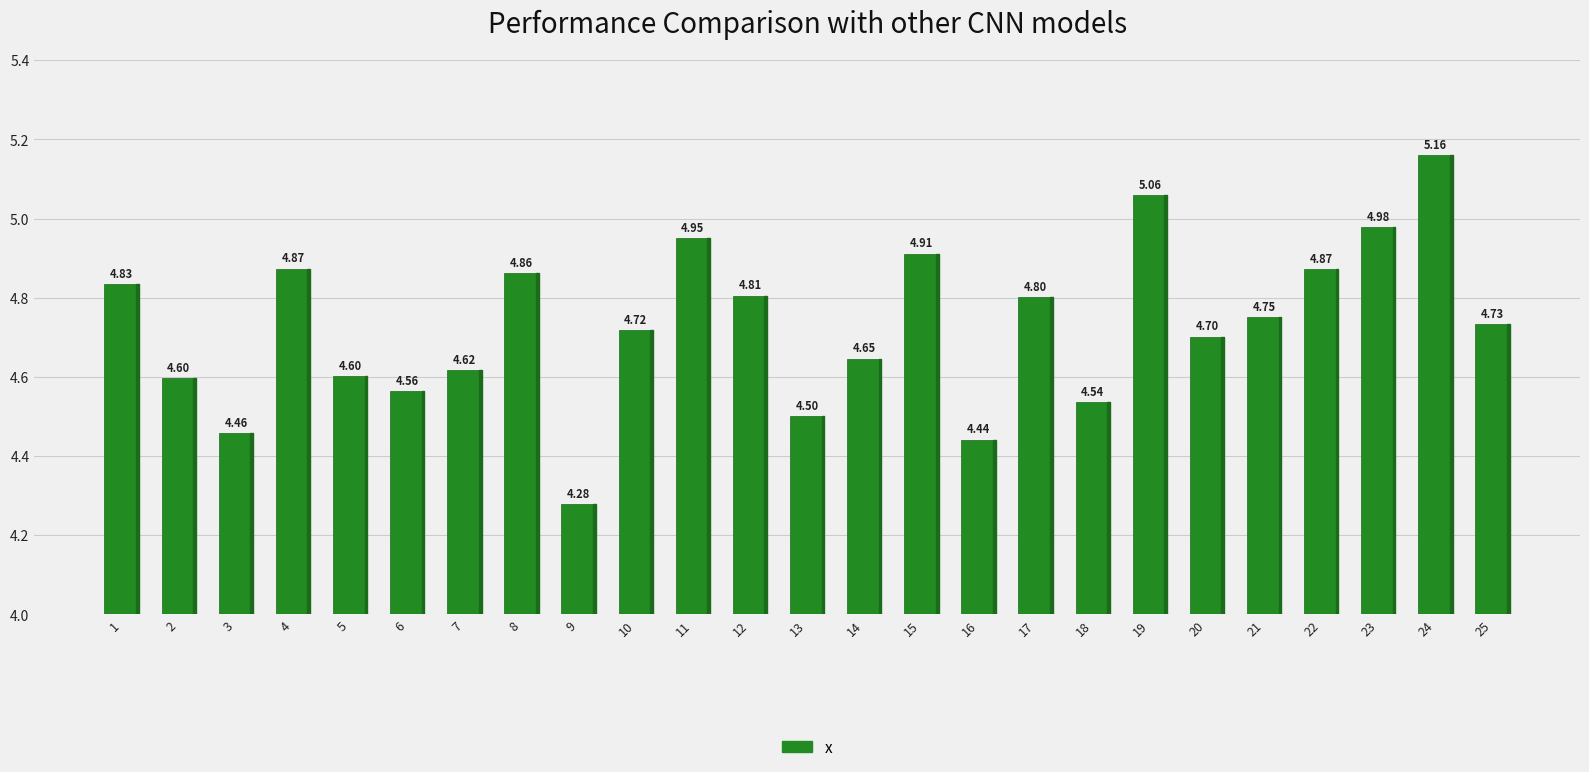

What is the difference between the values at 14 and 18?

0.1